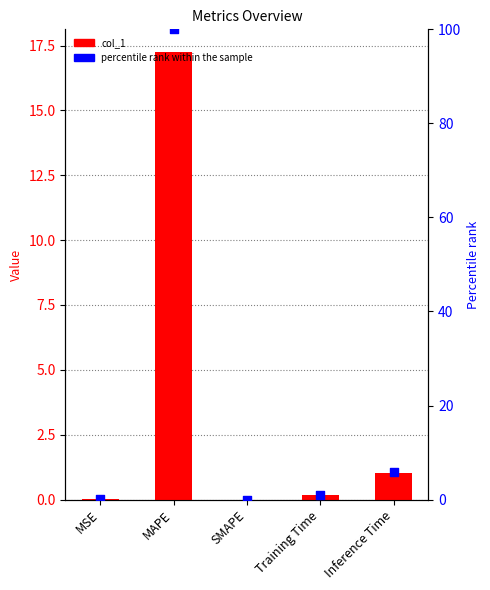

Which series contains the lowest Y value?

col_1